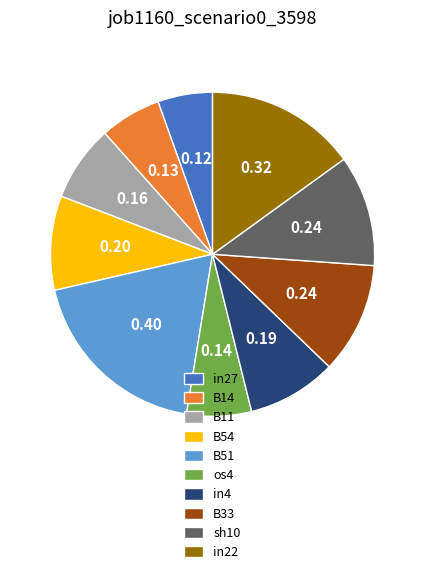

Which has a higher value, B14 or B51?

B51